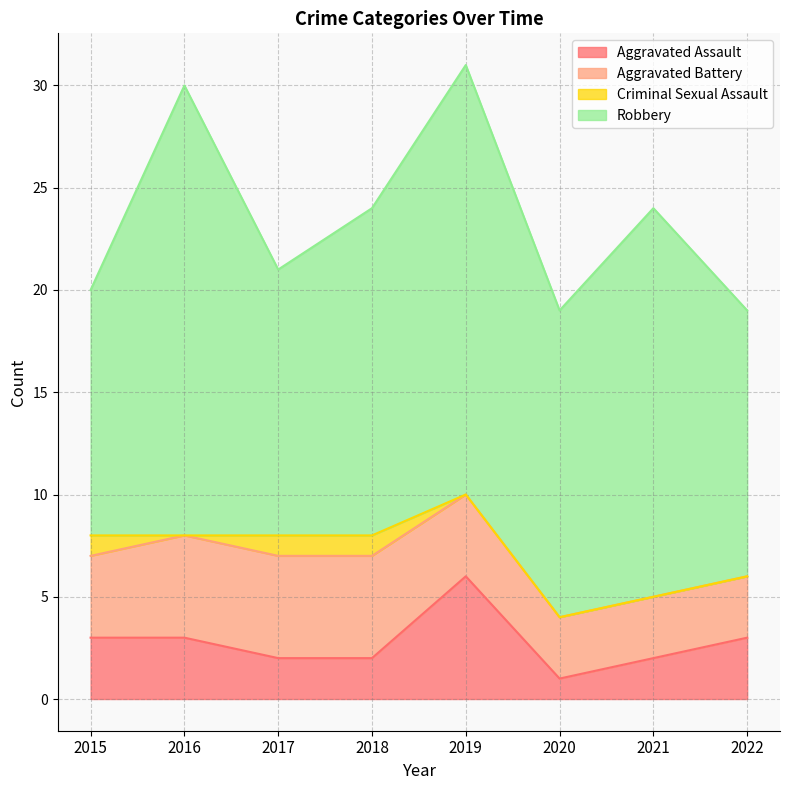

Rank the series at 2015 from highest to lowest value.

Robbery, Aggravated Battery, Aggravated Assault, Criminal Sexual Assault